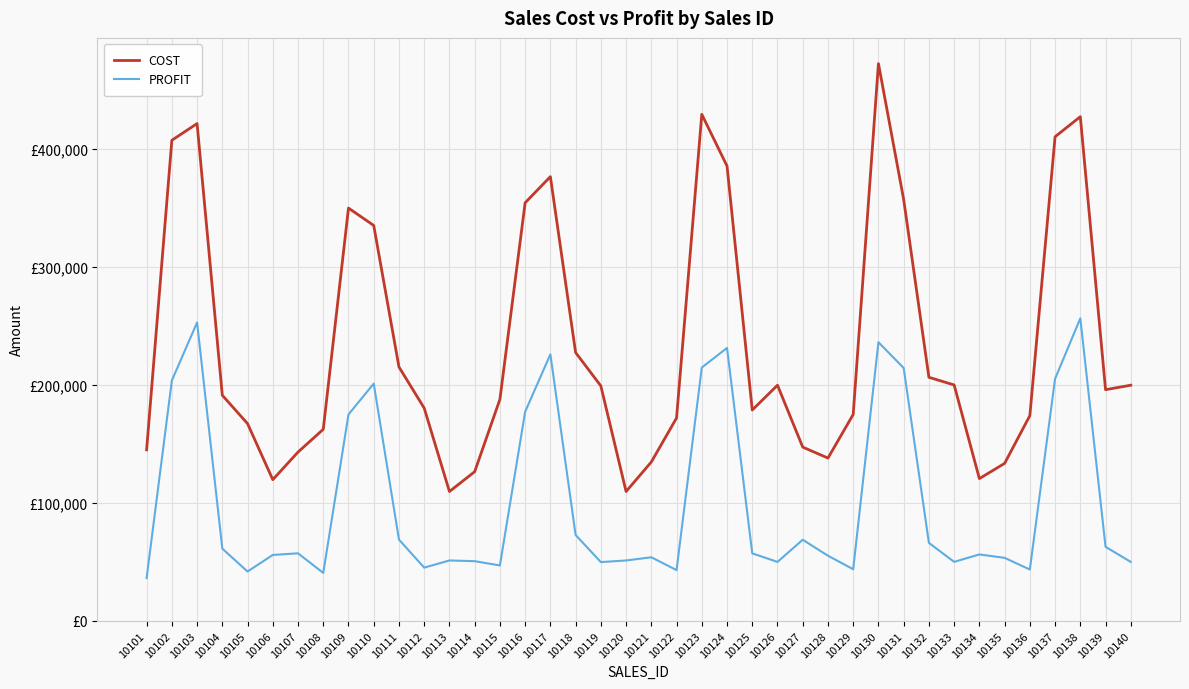

True or false: PROFIT and COST intersect in this chart.

False